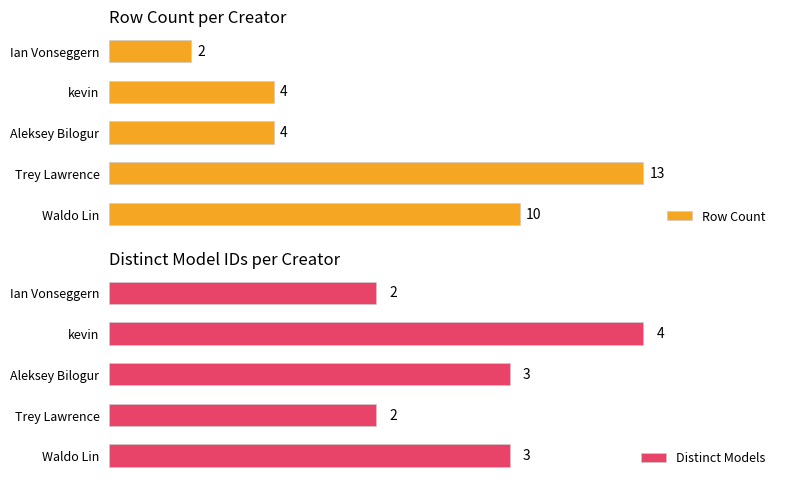

At which label does Distinct Models reach its peak?

kevin